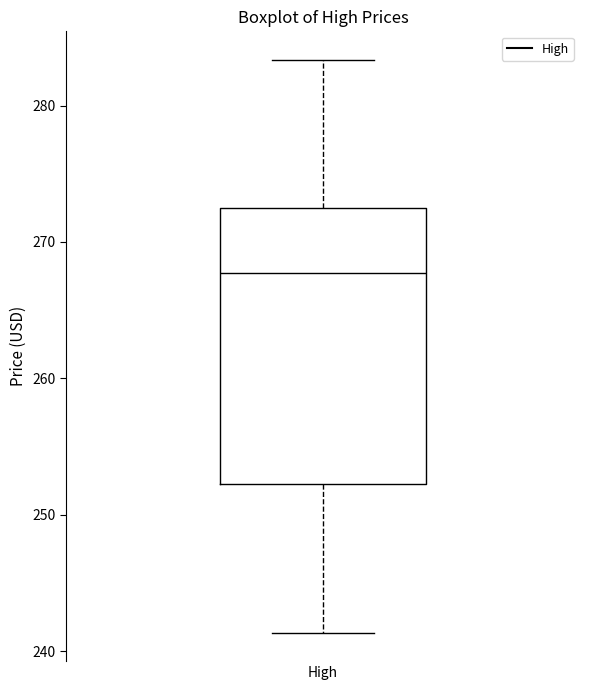

Read this box plot against the y-axis: the position of the median line, the range covered by the box, and the ends of both whiskers. The values are not printed on the chart, so give them approximately, as read against the axis.

median 268, box 252 to 273, whiskers 241 to 283